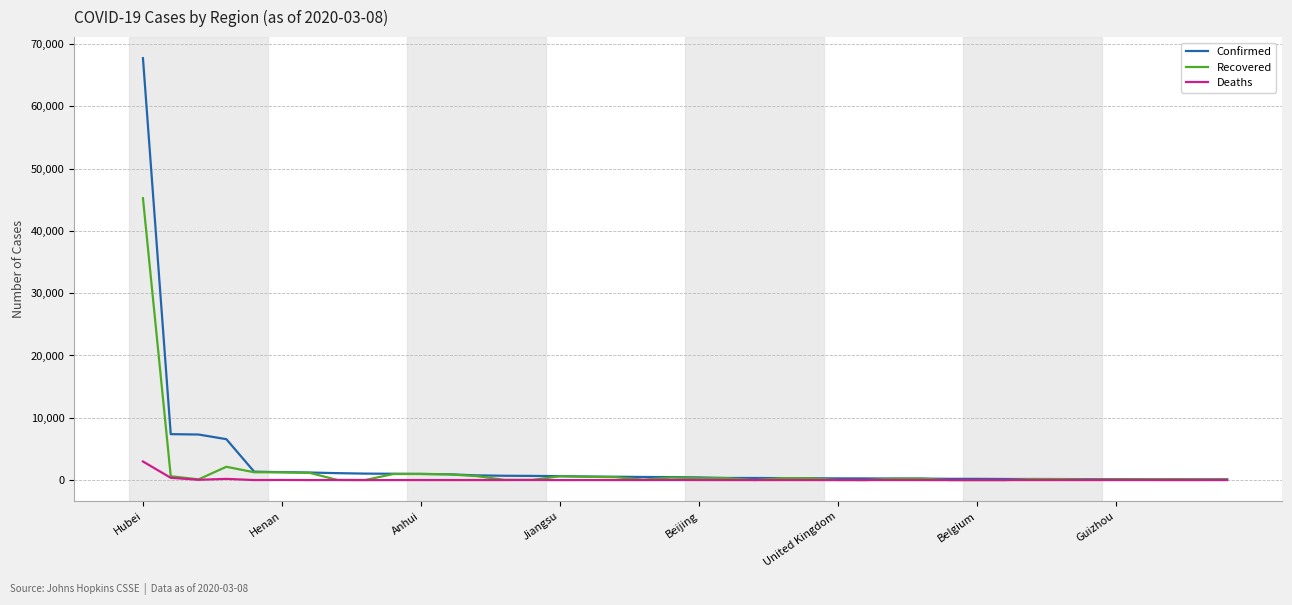

Which series has the largest range (max minus min)?

Confirmed